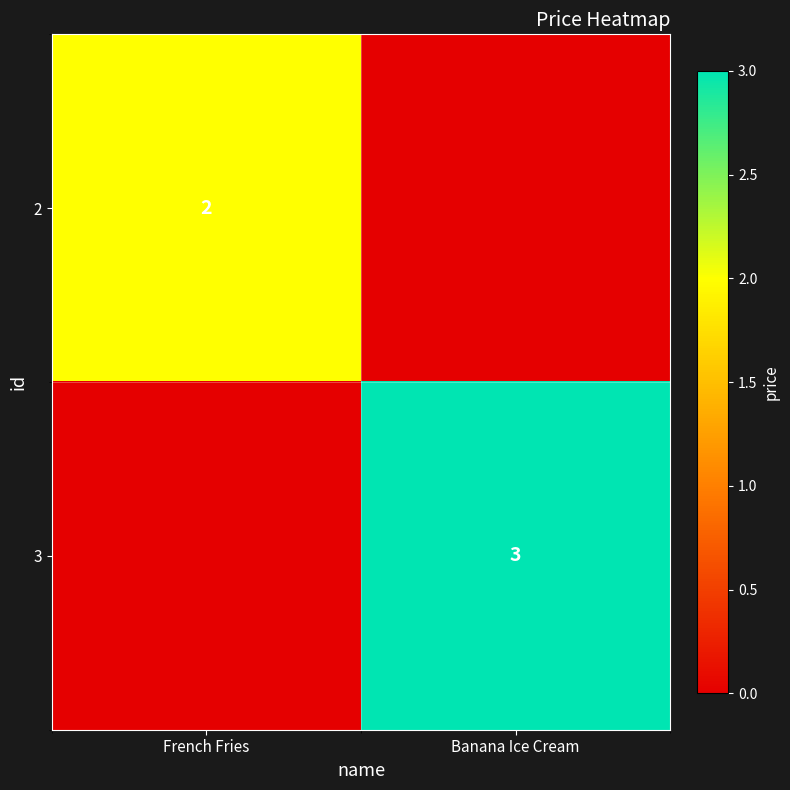

True or false: 2 has a value of 2 at French Fries.

True